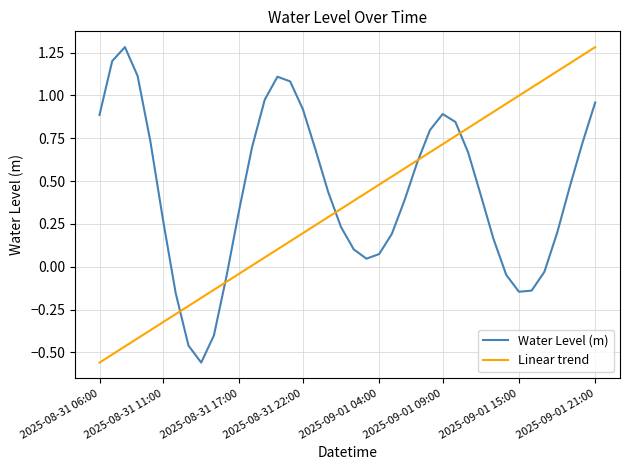

Does the chart display data point markers on the line(s)?

No